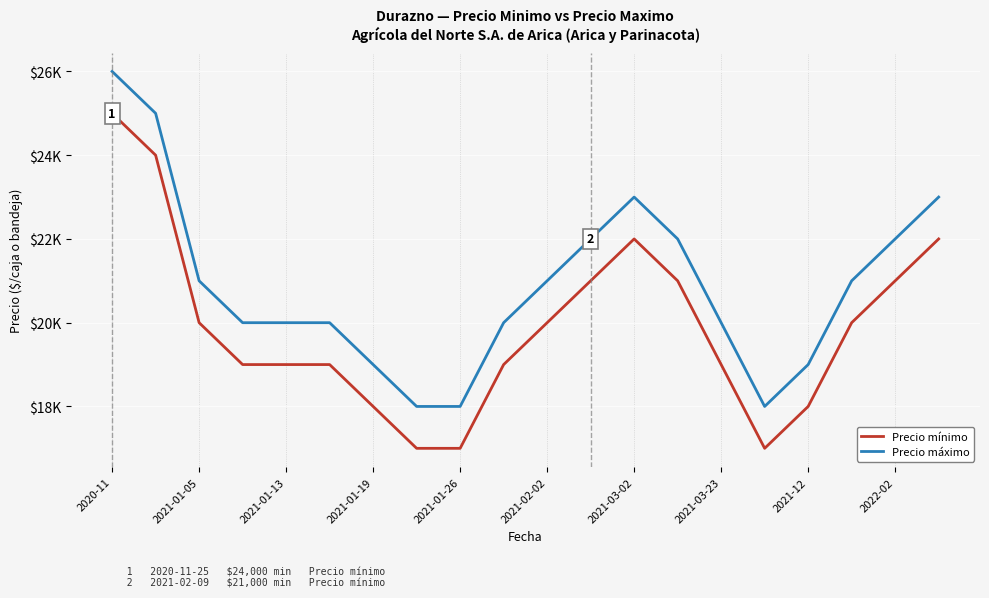

What are all the series names shown in the legend?

Precio mínimo, Precio máximo